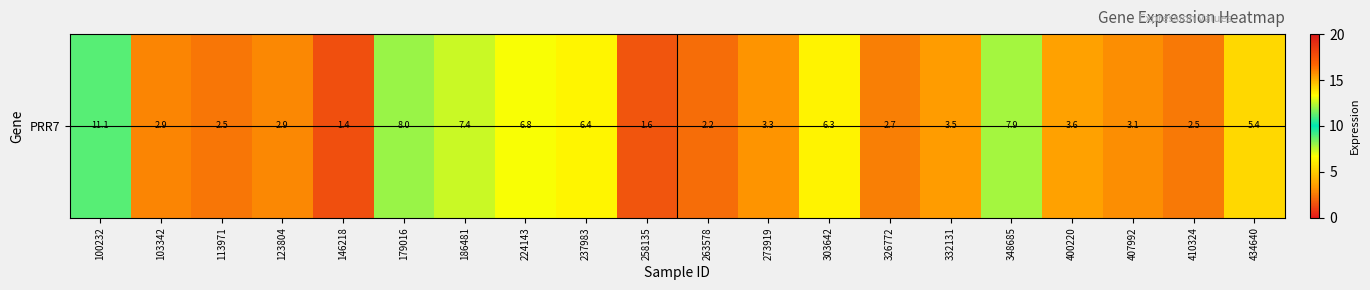

List the labels in order of value, largest first.

100232, 179016, 348685, 186481, 224143, 237983, 303642, 434640, 400220, 332131, 273919, 407992, 123804, 103342, 326772, 410324, 113971, 263578, 258135, 146218